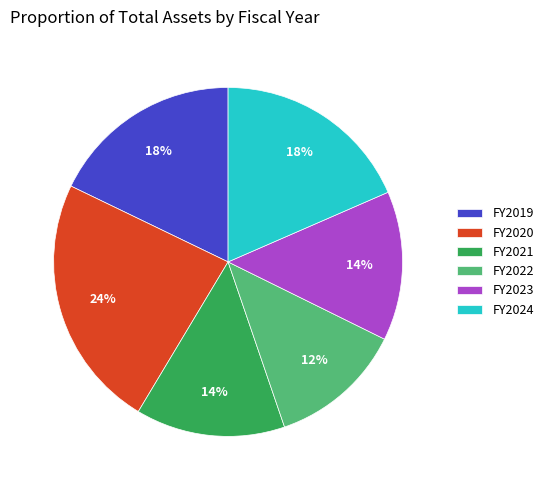

What is the ratio of the value at FY2020 to the value at FY2023?

1.7